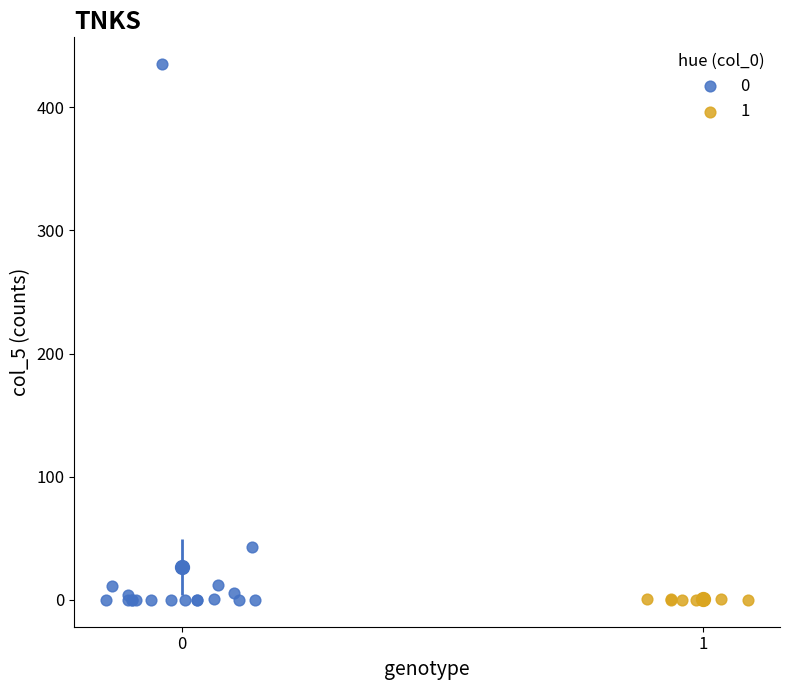

Which series reaches the maximum Y coordinate?

0